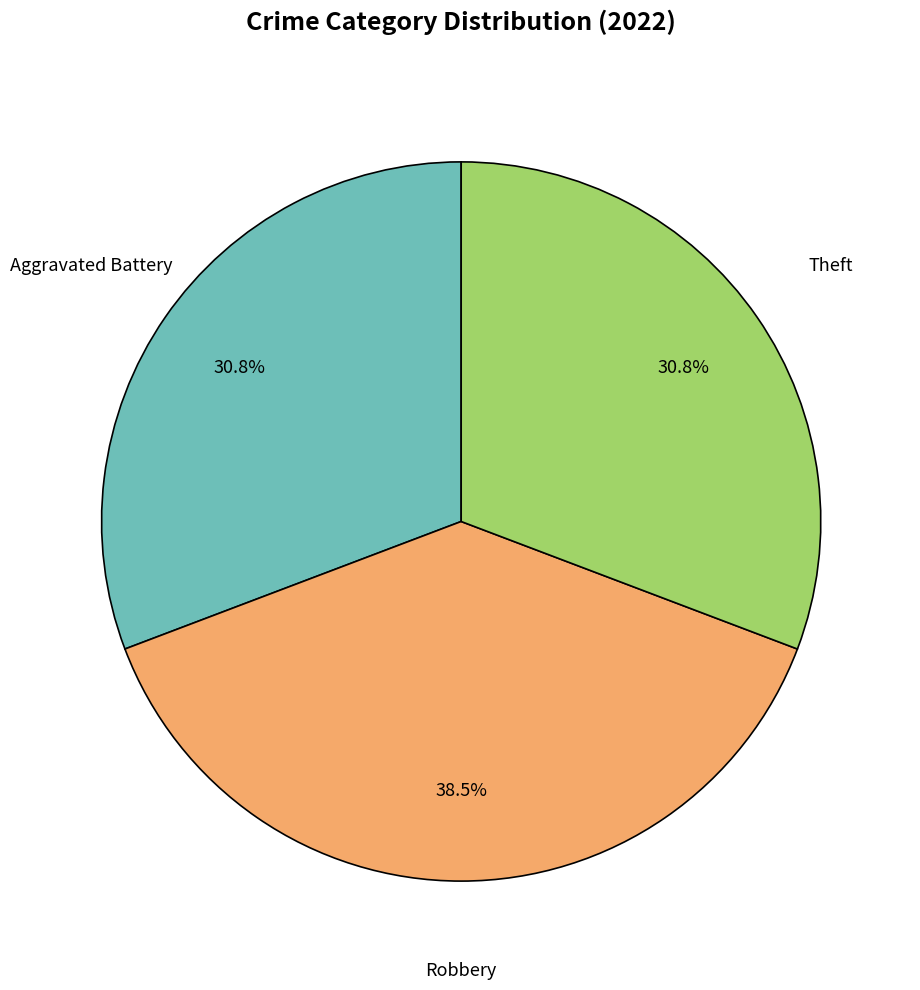

To the nearest percent, what portion does Aggravated Battery represent?

31%